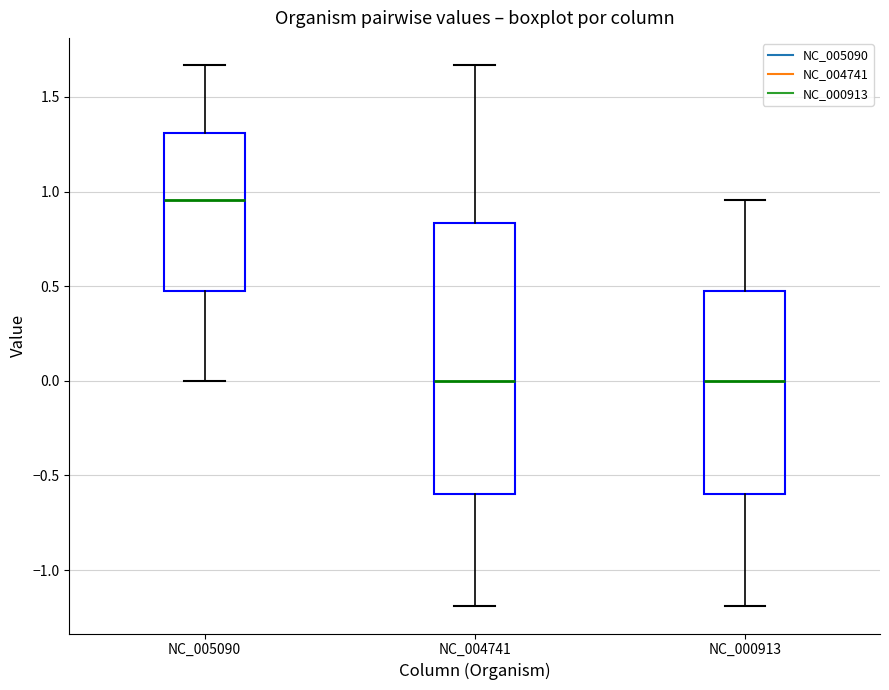

Where is the upper edge of the box for NC_004741 on the y-axis? The values are not printed on the chart, so give them approximately, as read against the axis.

0.85